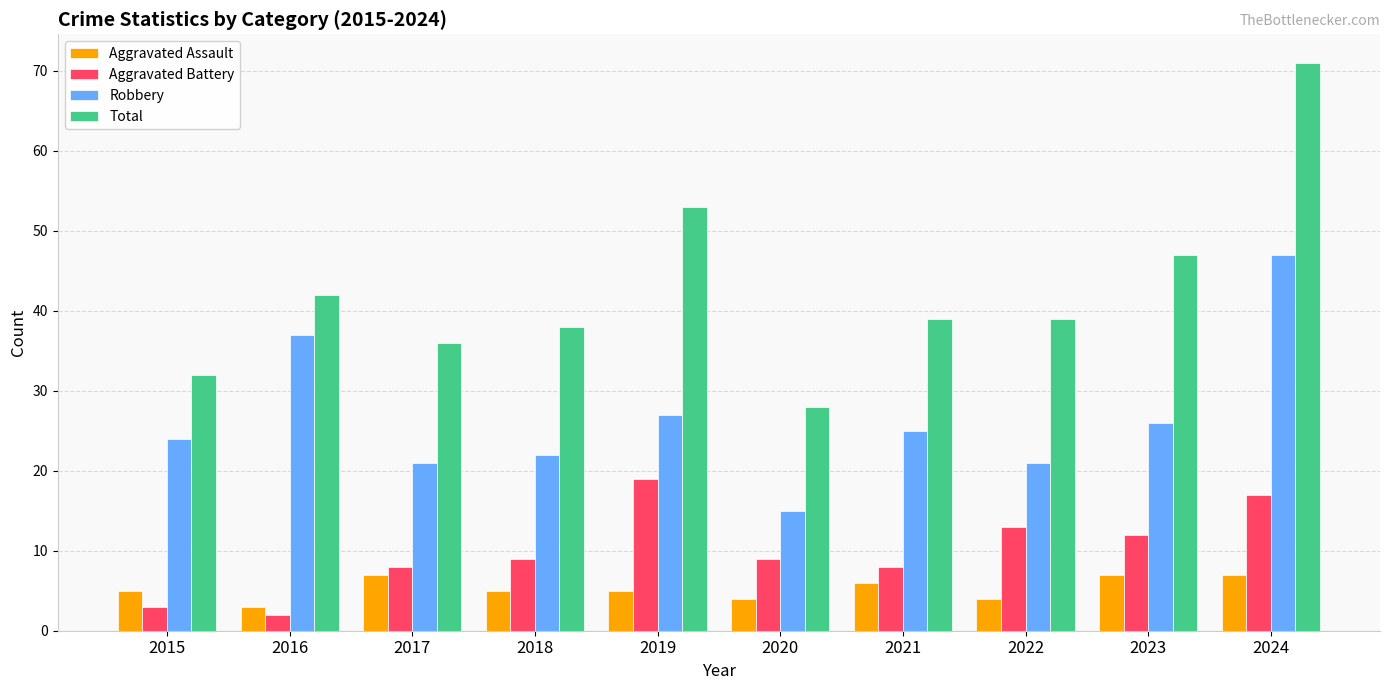

Reading right to left, extract all data points from this chart.

Aggravated Assault: 2024=7	2023=7	2022=4	2021=6	2020=4	2019=5	2018=5	2017=7	2016=3	2015=5
Aggravated Battery: 2024=17	2023=12	2022=13	2021=8	2020=9	2019=19	2018=9	2017=8	2016=2	2015=3
Robbery: 2024=47	2023=26	2022=21	2021=25	2020=15	2019=27	2018=22	2017=21	2016=37	2015=24
Total: 2024=71	2023=47	2022=39	2021=39	2020=28	2019=53	2018=38	2017=36	2016=42	2015=32